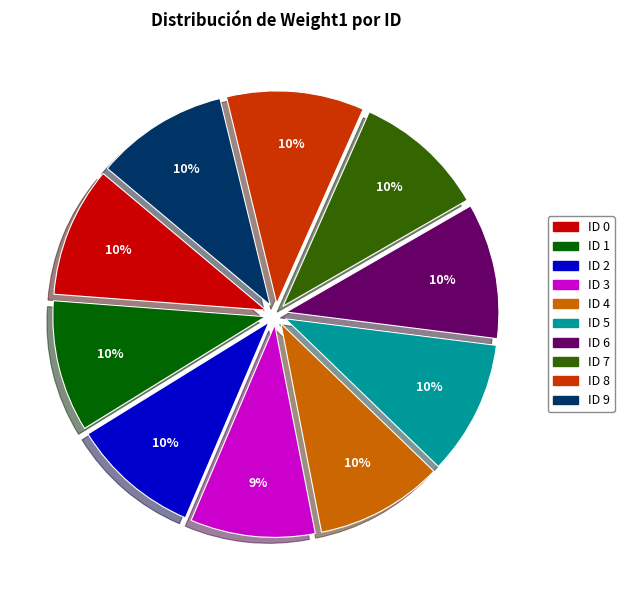

To the nearest percent, what is the difference between the largest and smallest slice percentages?

1%